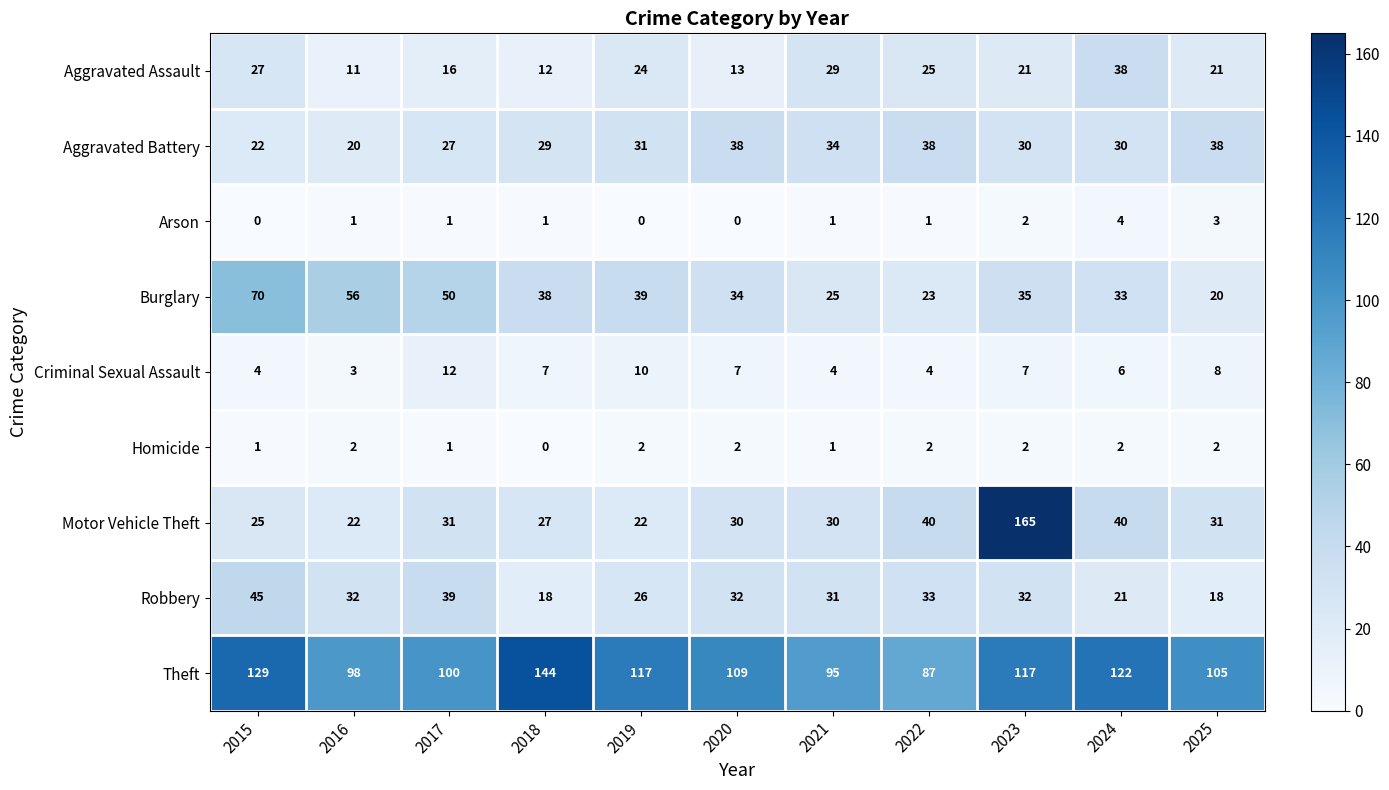

What is the lowest value of the Criminal Sexual Assault series?

3